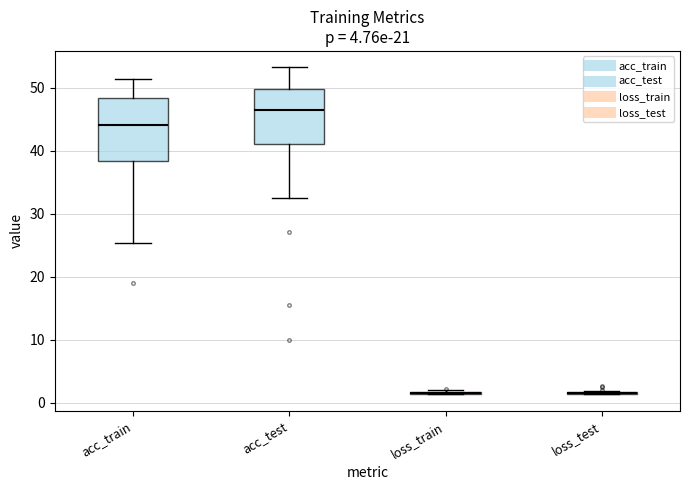

Where does the upper whisker of the box for acc_test end on the y-axis? The values are not printed on the chart, so give them approximately, as read against the axis.

53